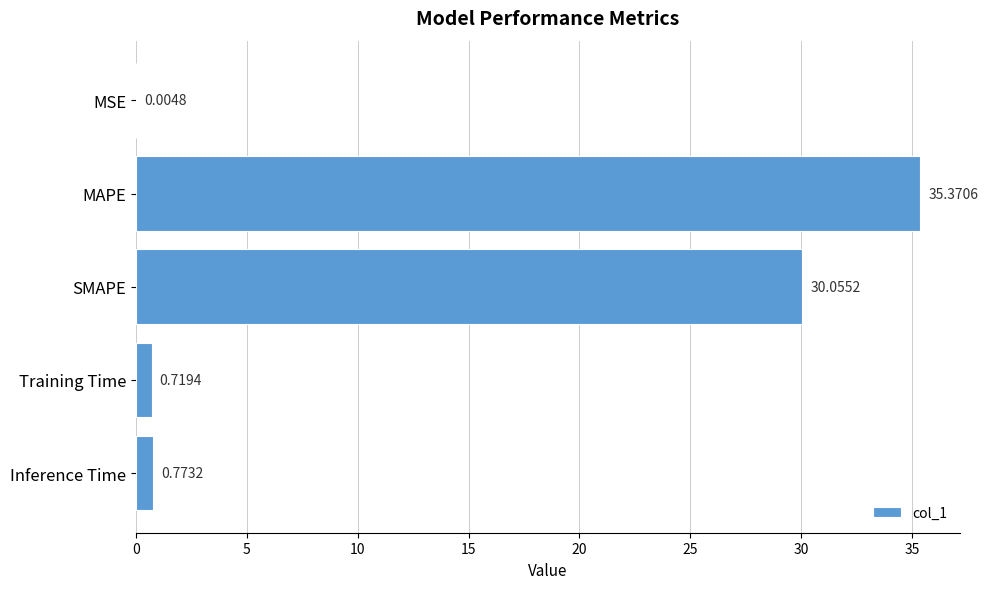

Between MAPE and Inference Time, which is larger?

MAPE